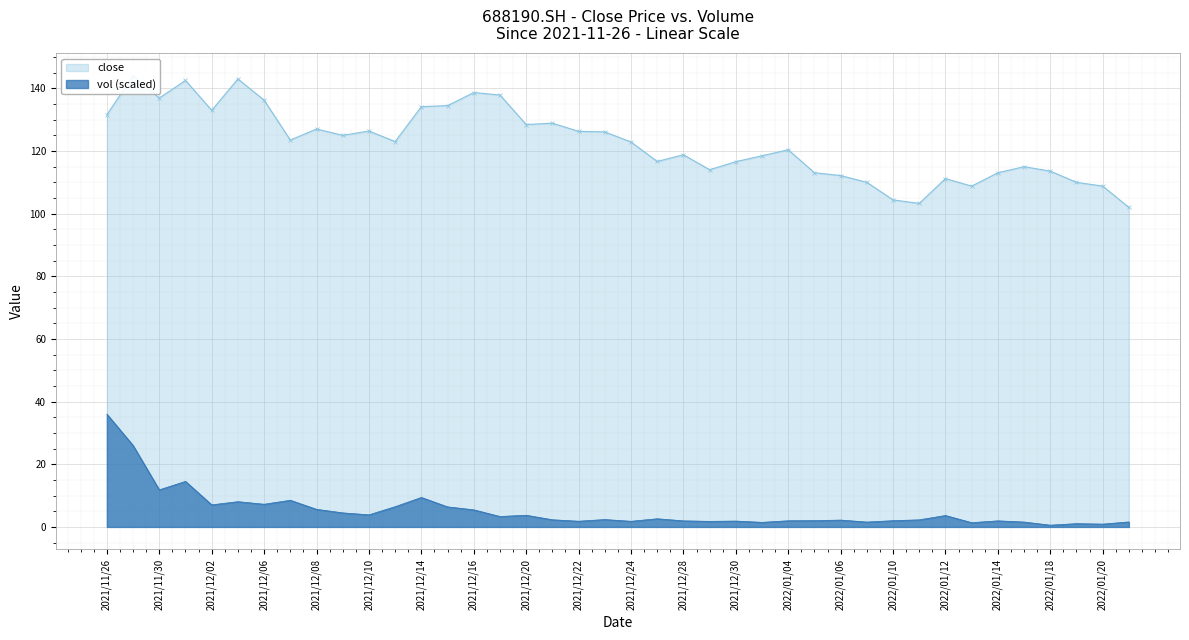

What is the difference between the second highest and minimum values in the vol series?

25.4